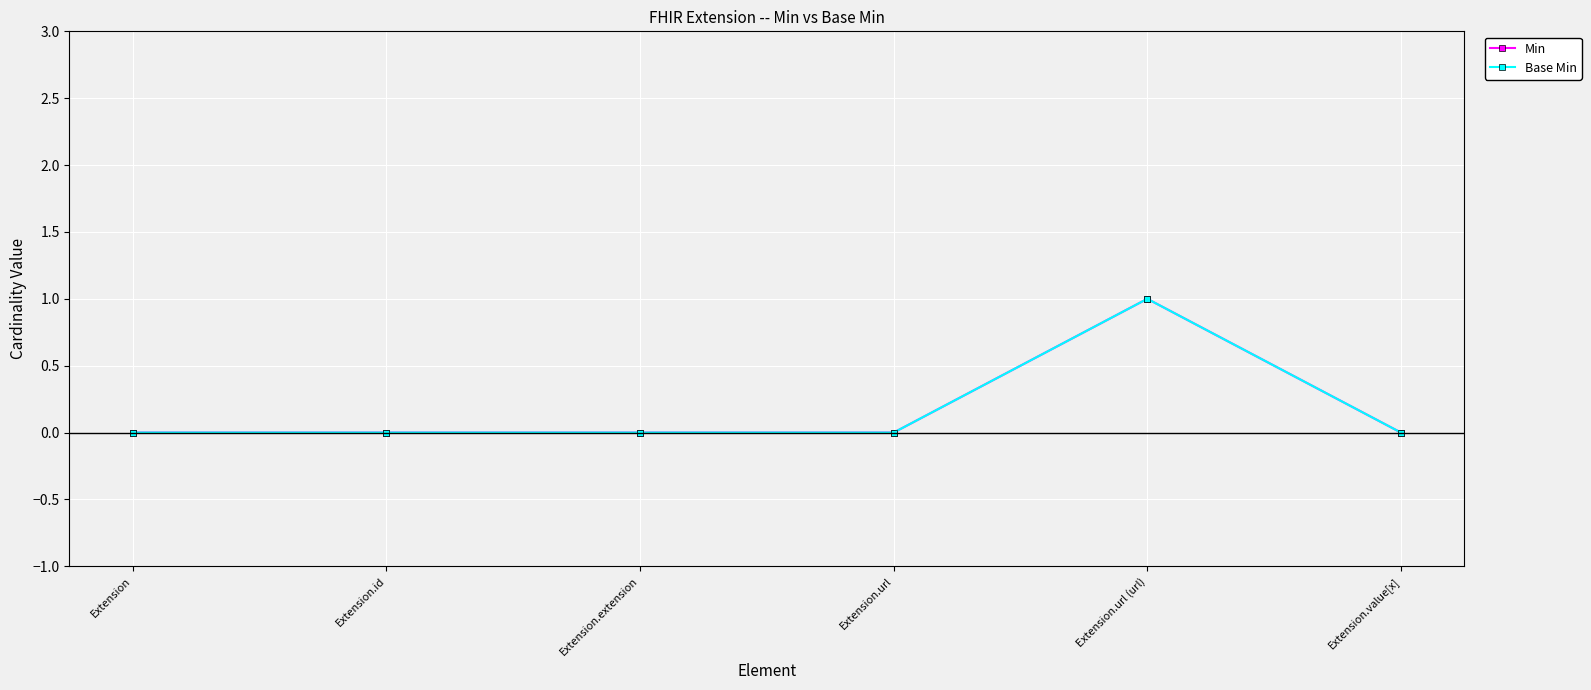

Is this an area chart (filled region under the line)?

No